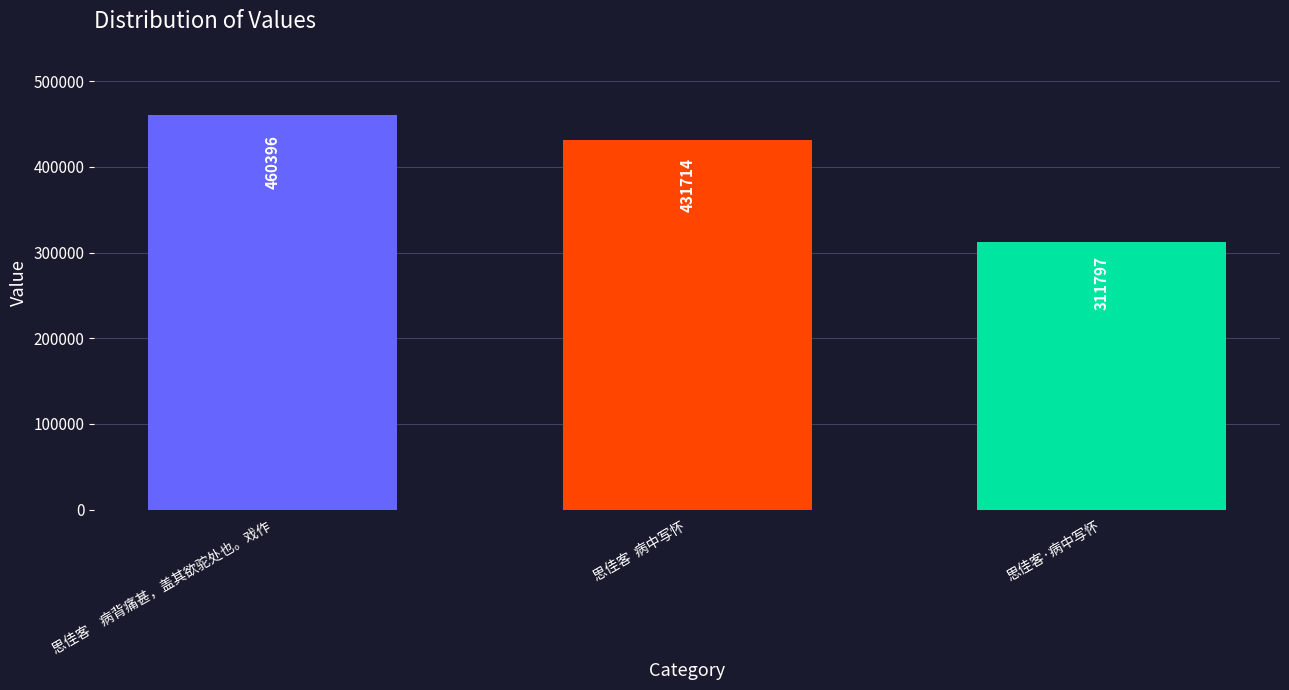

Which has a higher value, 思佳客·病中写怀 or 思佳客　病背痛甚，盖其欲驼处也。戏作?

思佳客　病背痛甚，盖其欲驼处也。戏作